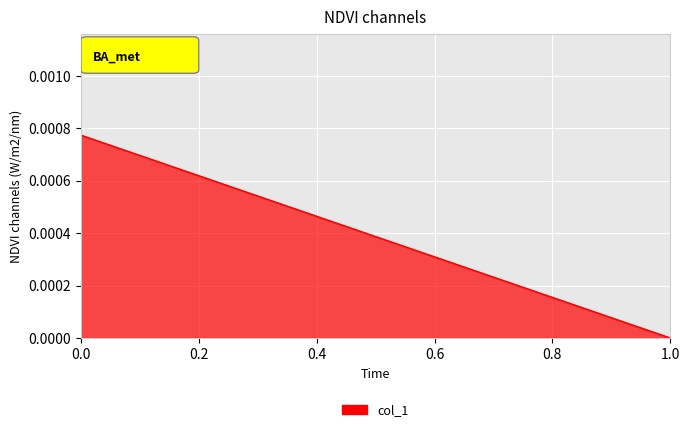

What position from the right is 1.0?

1